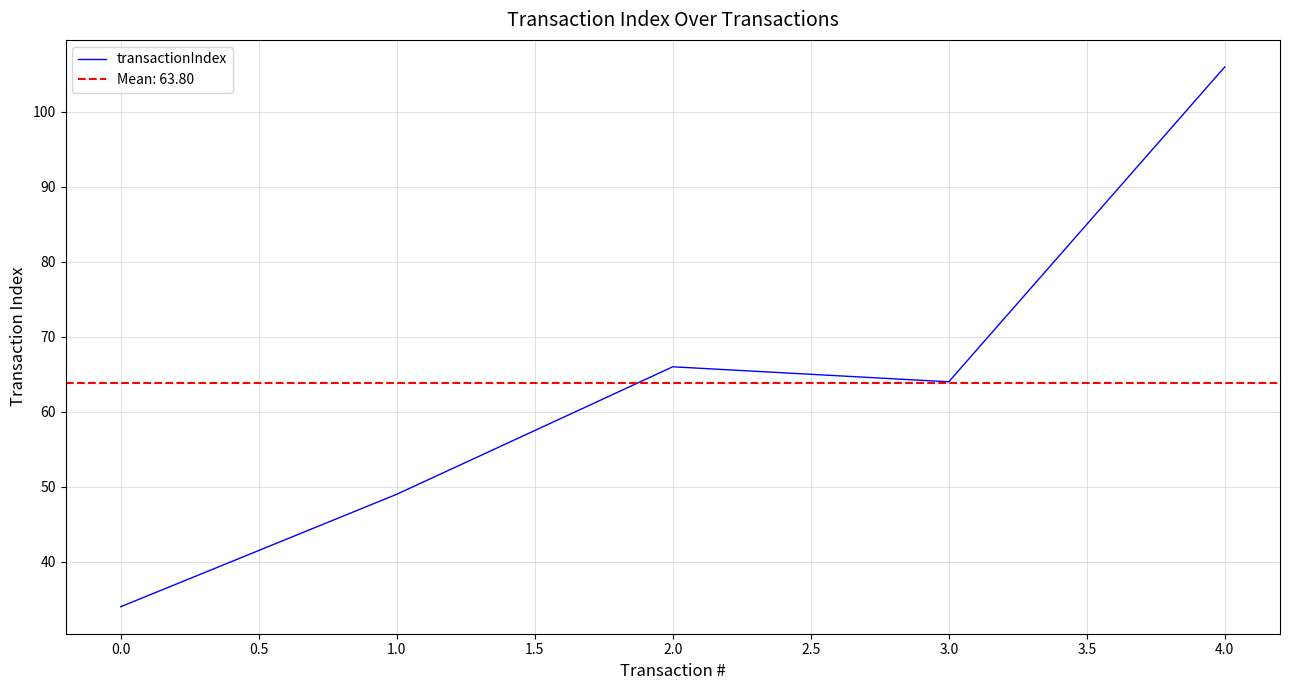

Reading left to right, list all the values displayed in this chart.

34	49	66	64	106